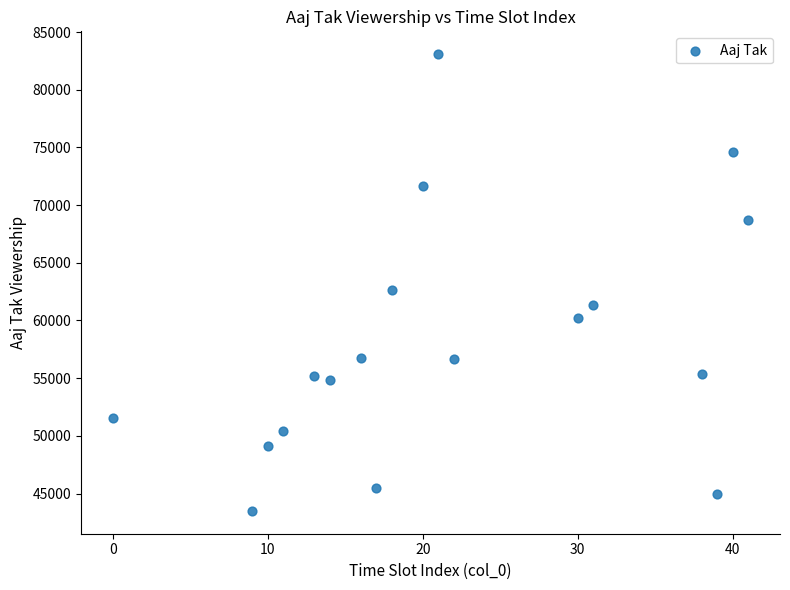

What is the range of Y values (max minus min)?

39588